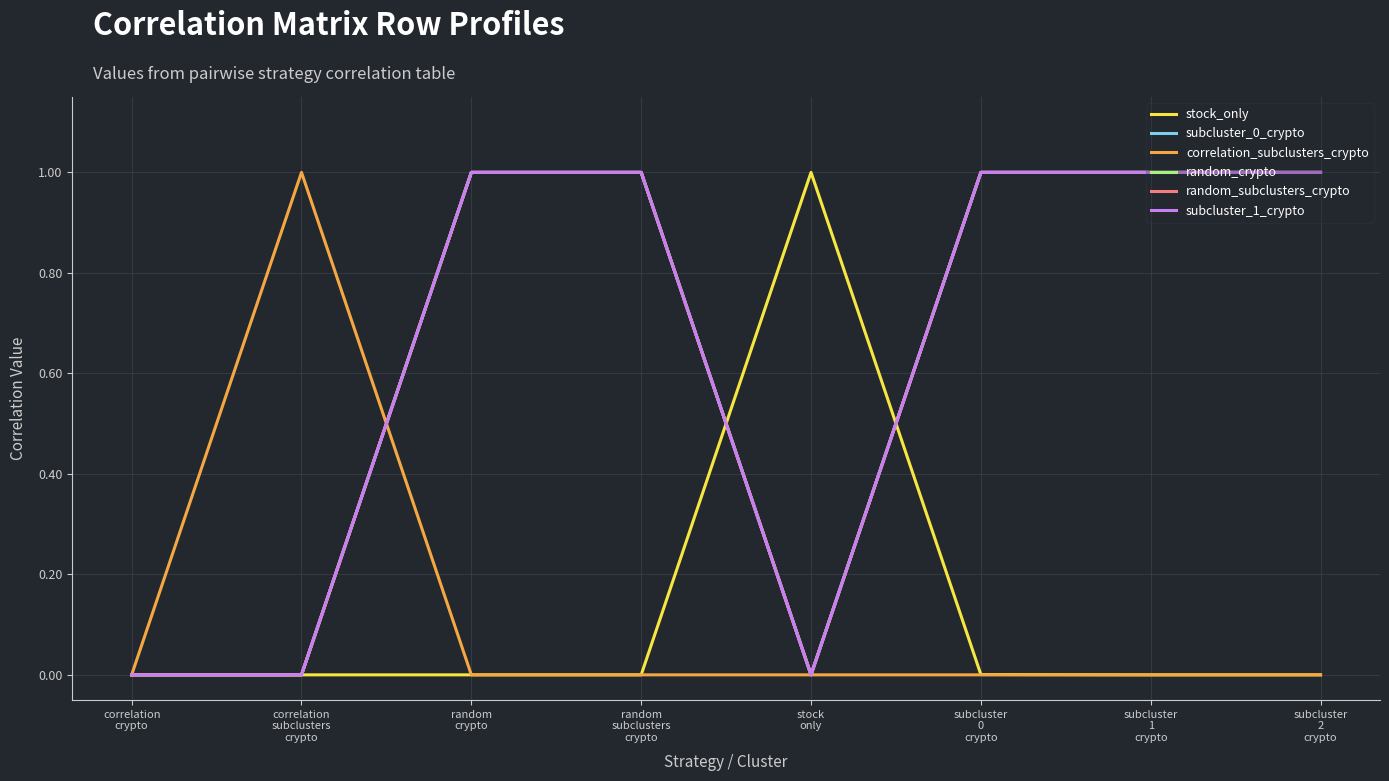

What is the difference between the maximum and minimum values in the stock_only series?

1.0